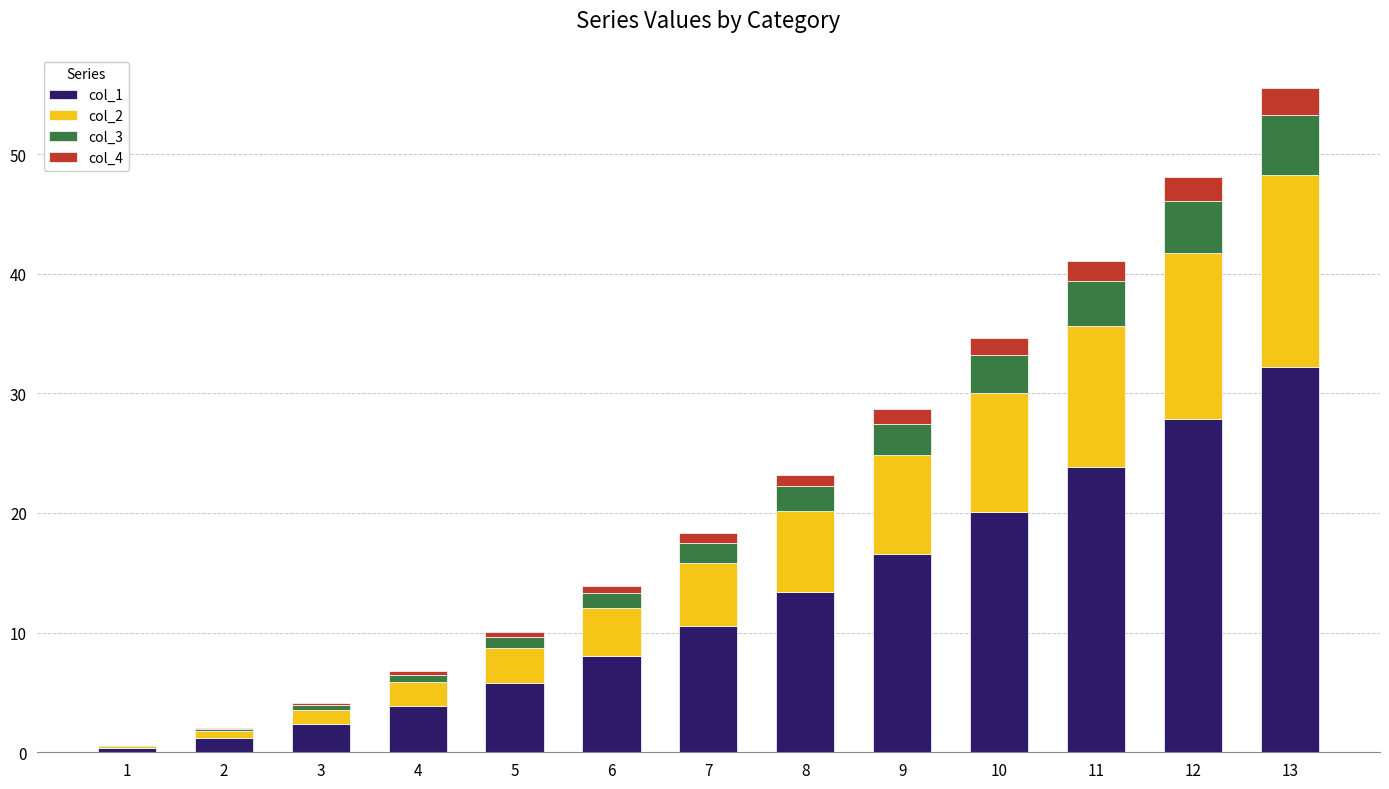

Is it true that col_1 equals 2.9 at 5?

False